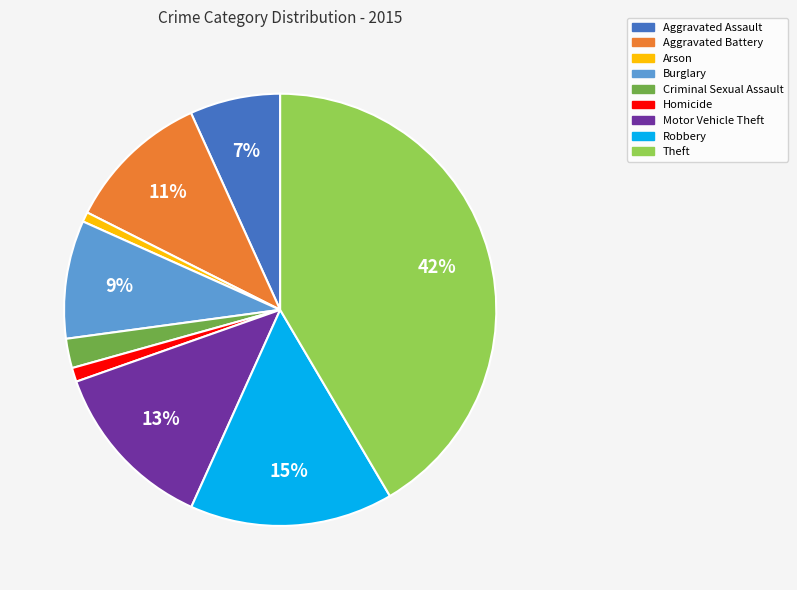

Does Robbery represent more than half of the total?

No